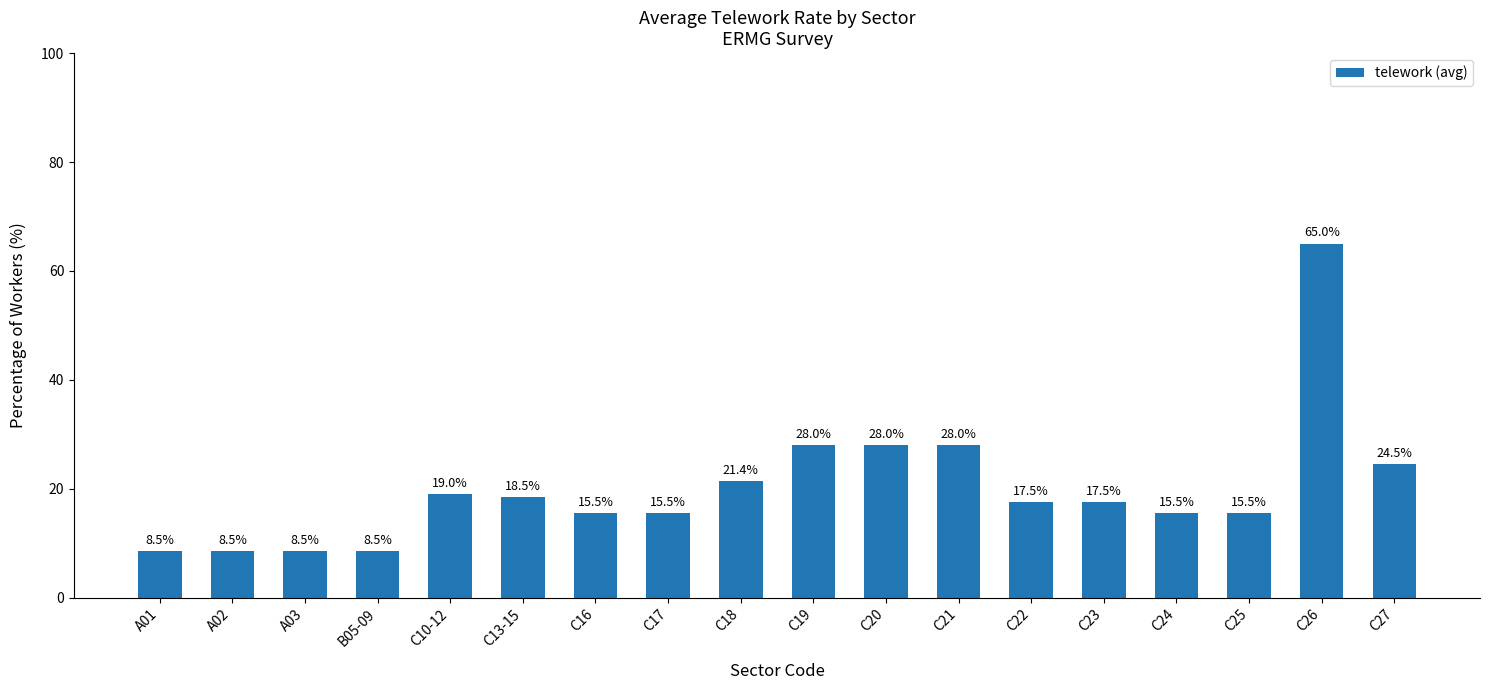

Are the bars horizontal?

No